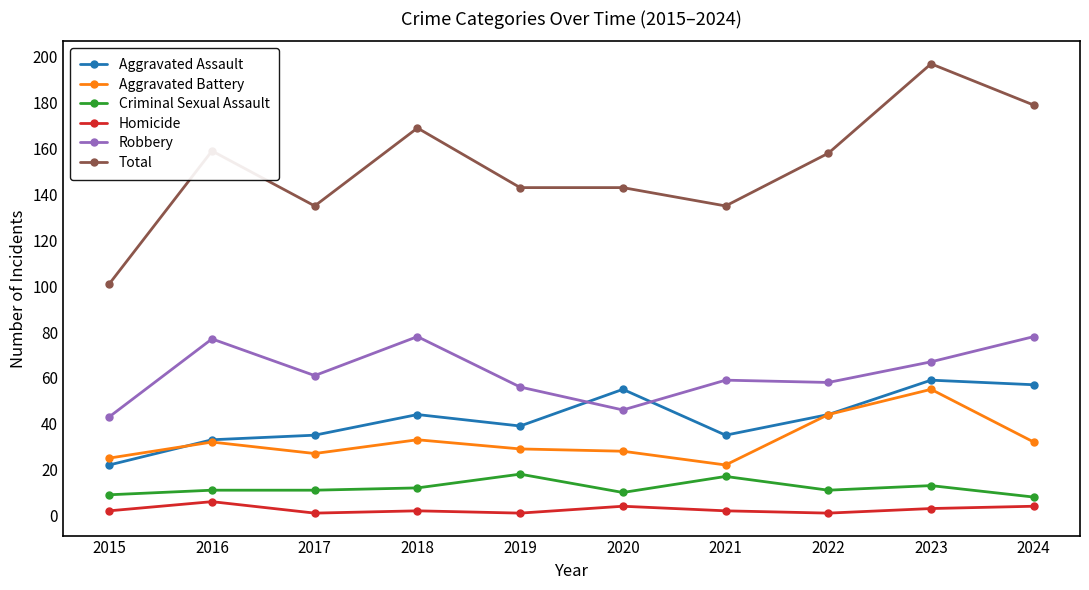

Reading right to left, transcribe all the data shown in this chart.

Aggravated Assault: 2024=57	2023=59	2022=44	2021=35	2020=55	2019=39	2018=44	2017=35	2016=33	2015=22
Aggravated Battery: 2024=32	2023=55	2022=44	2021=22	2020=28	2019=29	2018=33	2017=27	2016=32	2015=25
Criminal Sexual Assault: 2024=8	2023=13	2022=11	2021=17	2020=10	2019=18	2018=12	2017=11	2016=11	2015=9
Homicide: 2024=4	2023=3	2022=1	2021=2	2020=4	2019=1	2018=2	2017=1	2016=6	2015=2
Robbery: 2024=78	2023=67	2022=58	2021=59	2020=46	2019=56	2018=78	2017=61	2016=77	2015=43
Total: 2024=179	2023=197	2022=158	2021=135	2020=143	2019=143	2018=169	2017=135	2016=159	2015=101